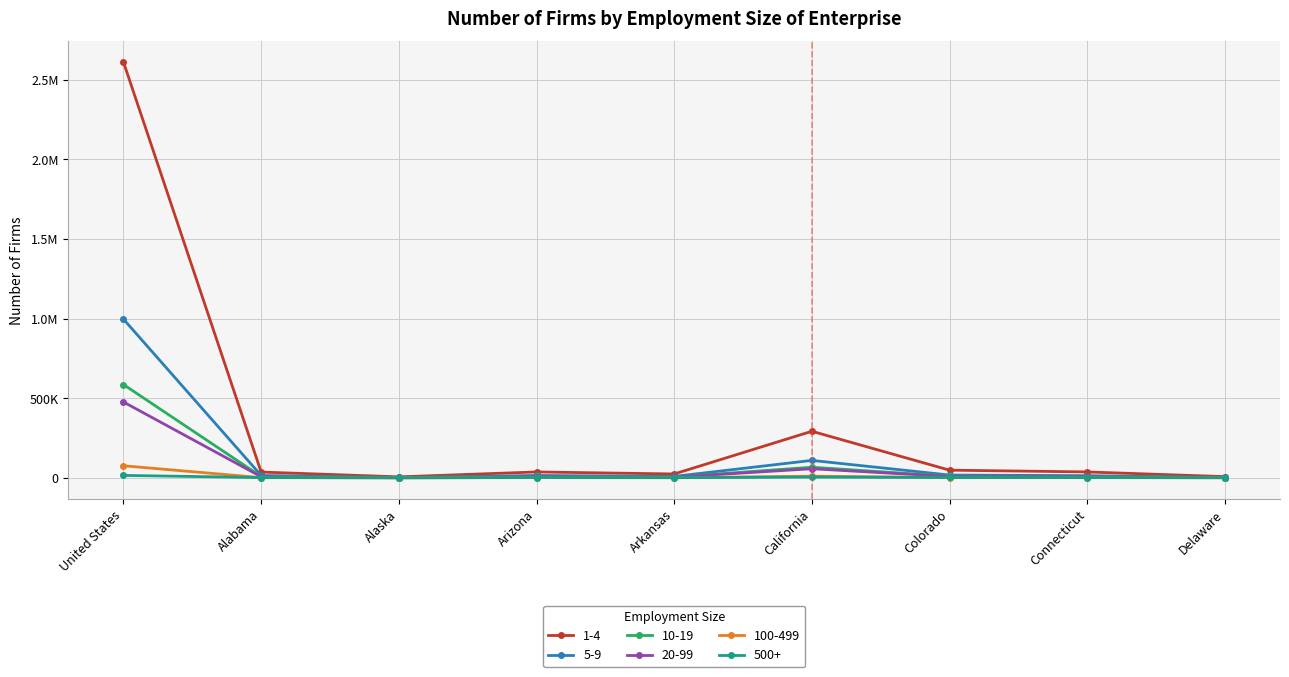

What are all the series names shown in the legend?

1-4, 5-9, 10-19, 20-99, 100-499, 500+